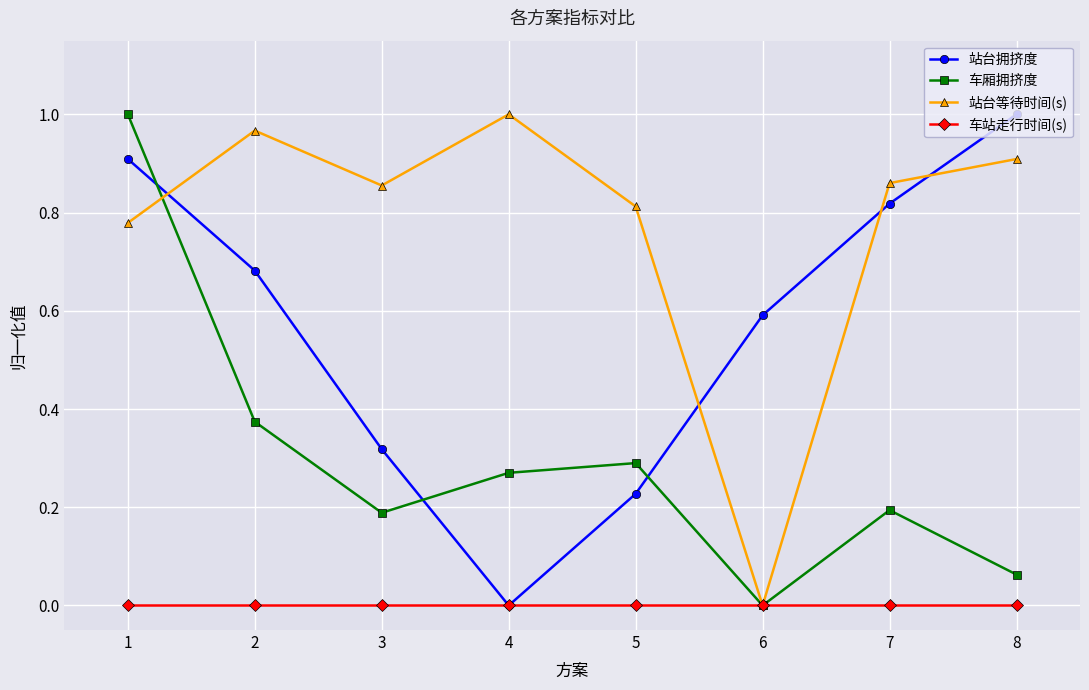

Which series has the largest total across all categories?

站台等待时间(s)